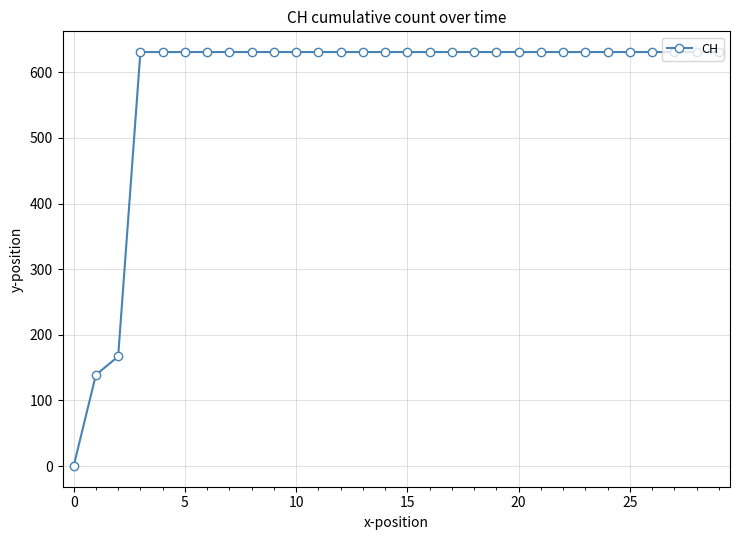

What is the maximum value shown in the chart?

631